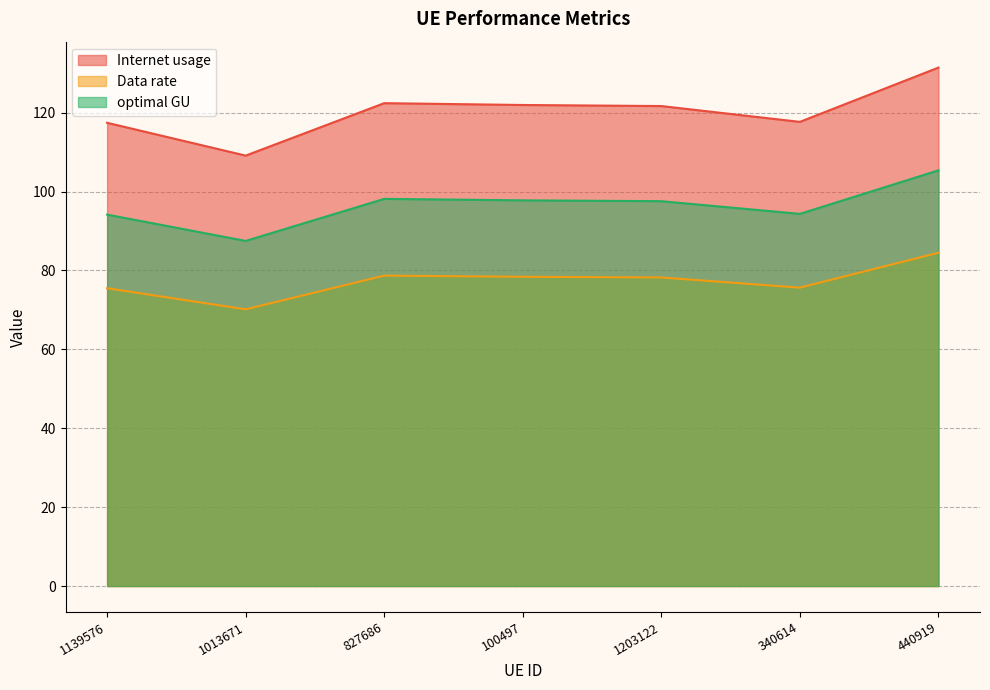

What is the lowest value of the Data rate series?

70.1